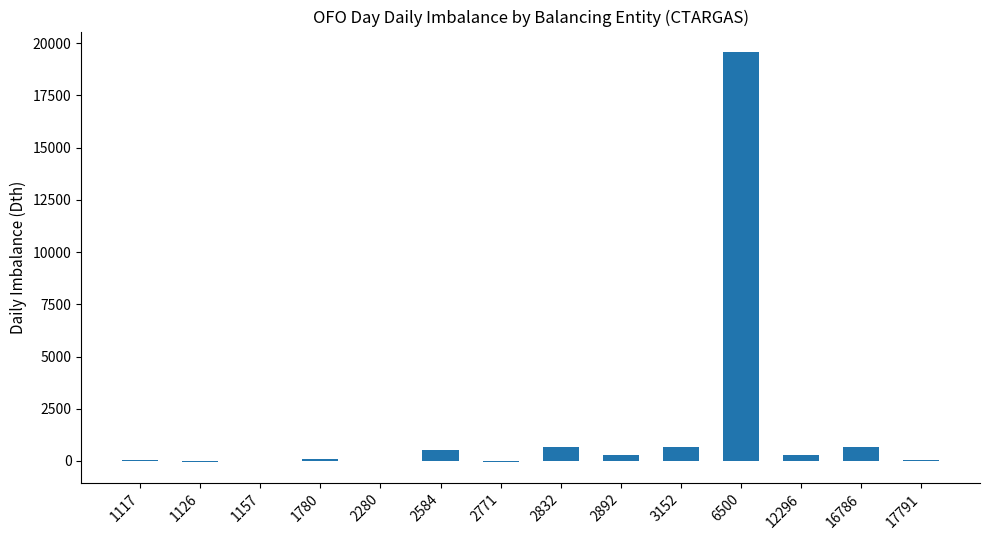

What is the sum of the values at 1126 and 6500?

19527